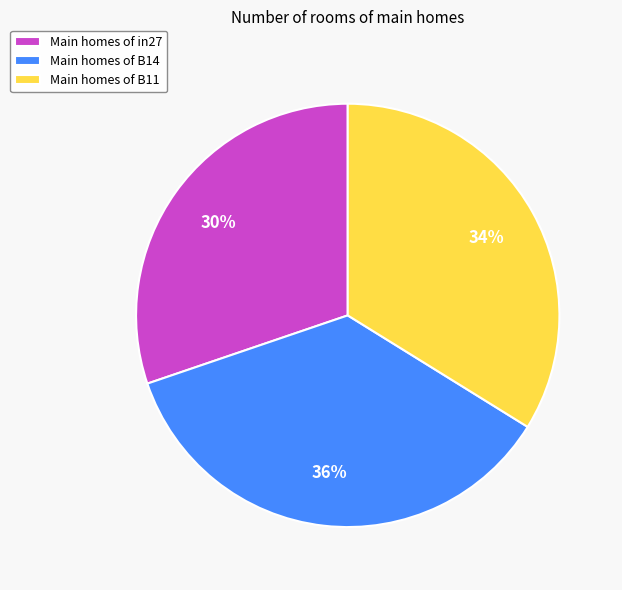

The Main homes of B11 slice represents 20% of the pie. True or false?

False